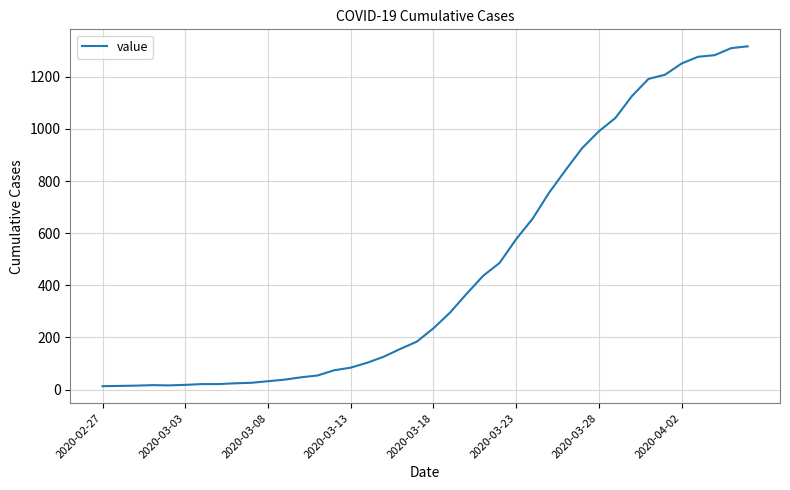

What is the greatest value displayed?

1317